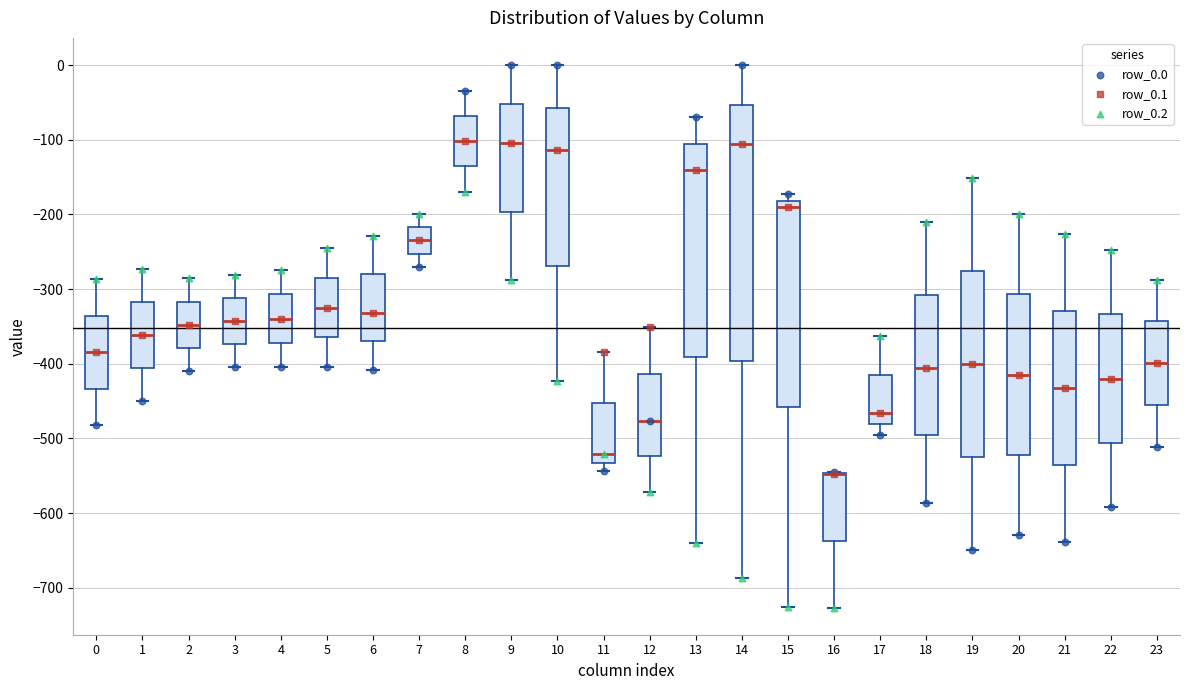

Reading left to right, transcribe this box plot: for each box, give where its median line is, the range the box spans, and where its two whiskers end, as read against the y-axis. The values are not printed on the chart, so give them approximately, as read against the axis.

0: median -380, box -430 to -340, whiskers -480 to -290
1: median -360, box -410 to -320, whiskers -450 to -270
2: median -350, box -380 to -320, whiskers -410 to -290
3: median -340, box -370 to -310, whiskers -400 to -280
4: median -340, box -370 to -310, whiskers -400 to -270
5: median -330, box -360 to -290, whiskers -400 to -250
6: median -330, box -370 to -280, whiskers -410 to -230
7: median -230, box -250 to -220, whiskers -270 to -200
8: median -100, box -140 to -70, whiskers -170 to -40
9: median -100, box -200 to -50, whiskers -290 to 0
10: median -110, box -270 to -60, whiskers -420 to 0
11: median -520, box -530 to -450, whiskers -540 to -380
12: median -480, box -520 to -410, whiskers -570 to -350
13: median -140, box -390 to -110, whiskers -640 to -70
14: median -110, box -400 to -50, whiskers -690 to 0
15: median -190, box -460 to -180, whiskers -730 to -170
16: median -550 (drawn on the box's upper edge), box -640 to -550, whiskers -730 to -550
17: median -470, box -480 to -410, whiskers -490 to -360
18: median -410, box -500 to -310, whiskers -590 to -210
19: median -400, box -520 to -280, whiskers -650 to -150
20: median -410, box -520 to -310, whiskers -630 to -200
21: median -430, box -540 to -330, whiskers -640 to -230
22: median -420, box -510 to -330, whiskers -590 to -250
23: median -400, box -460 to -340, whiskers -510 to -290